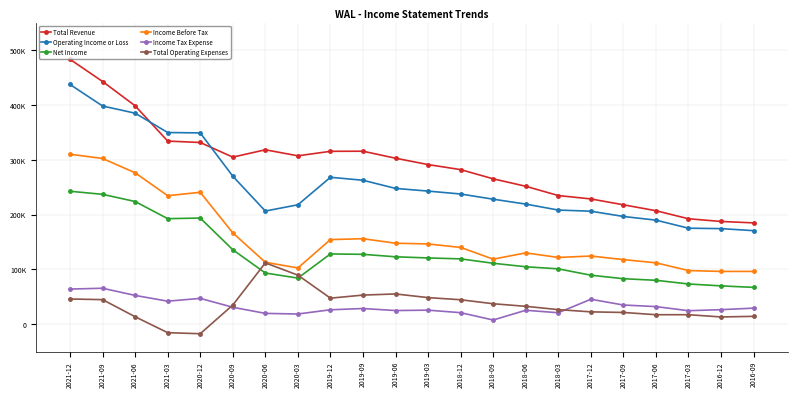

At which label does Income Before Tax first exceed 140000?

2021-12